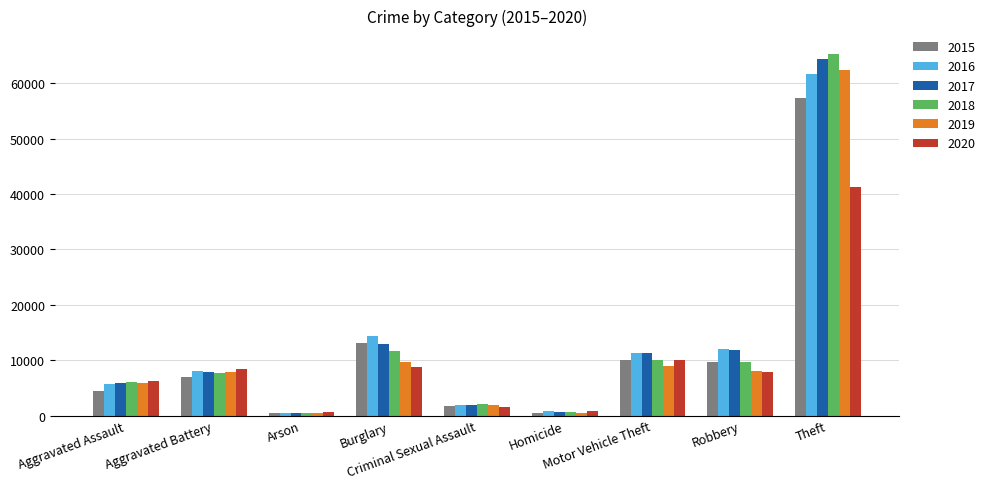

Which series has the largest range (max minus min)?

2018